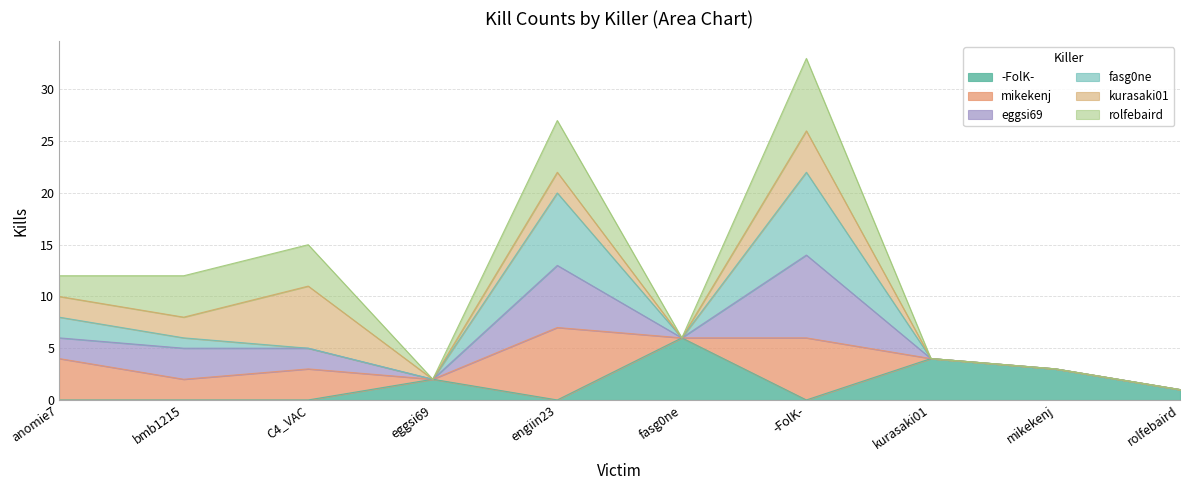

Read the -FolK- value at eggsi69.

2